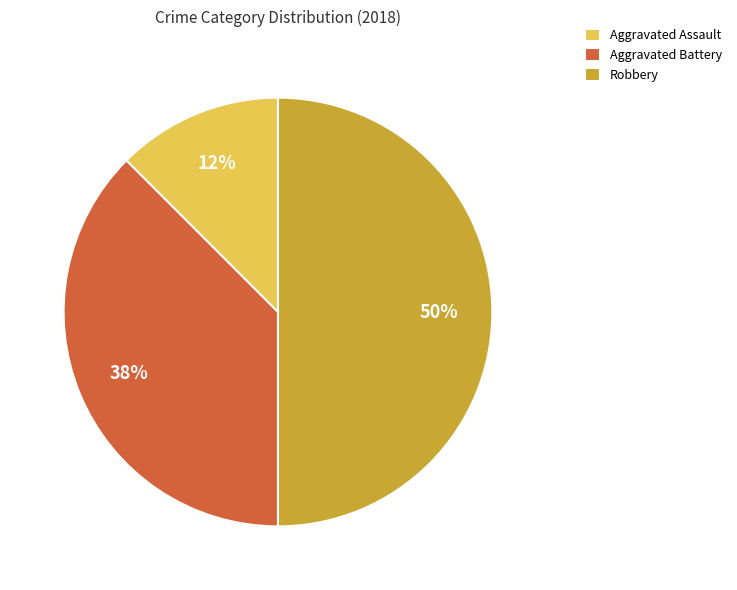

Count the number of slices in the pie.

3